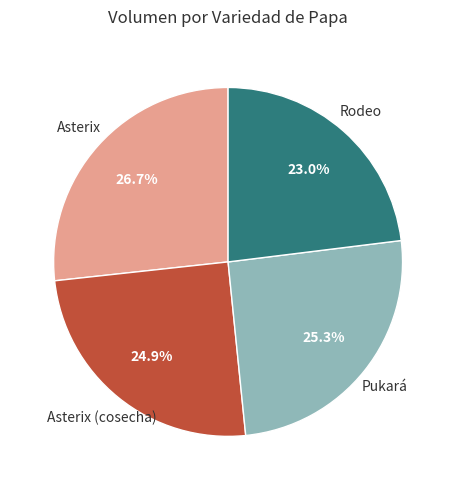

Is there any slice that represents more than half of the pie?

No